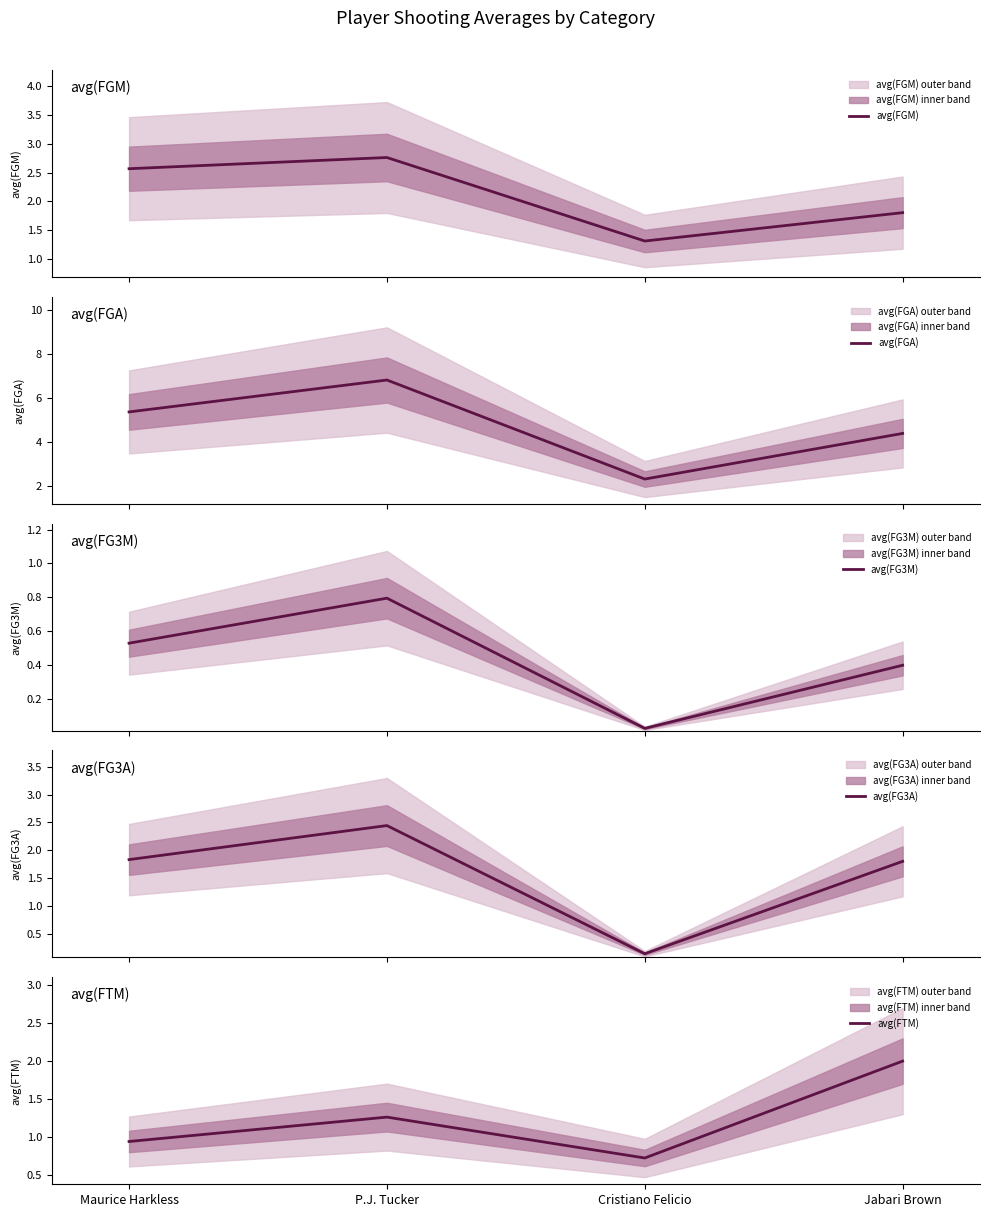

Between P.J. Tucker and Cristiano Felicio, which is larger?

P.J. Tucker